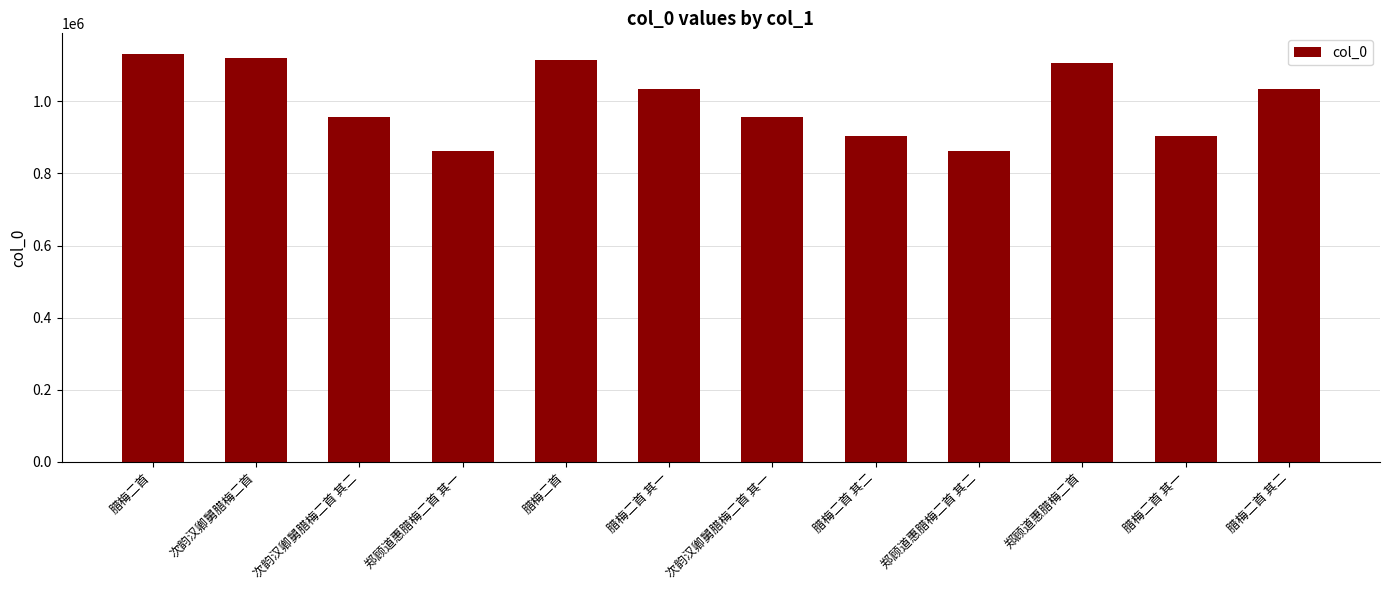

How many data points does each series have?

12